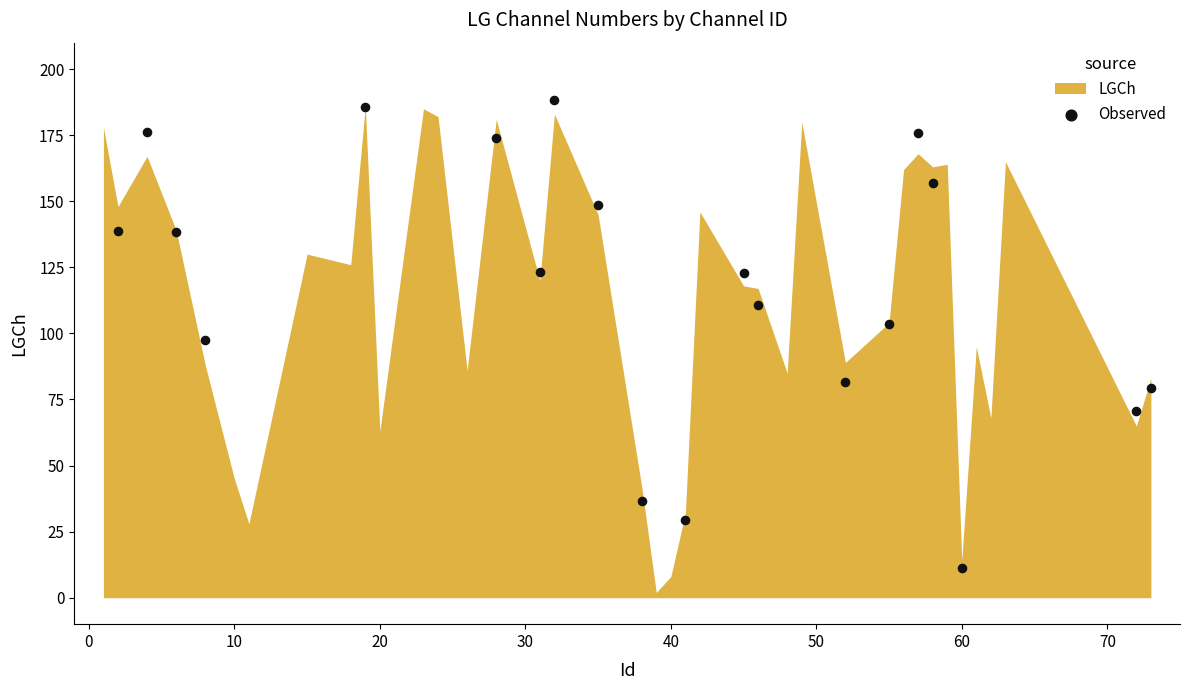

What is the range of Y values (max minus min)?

177.1